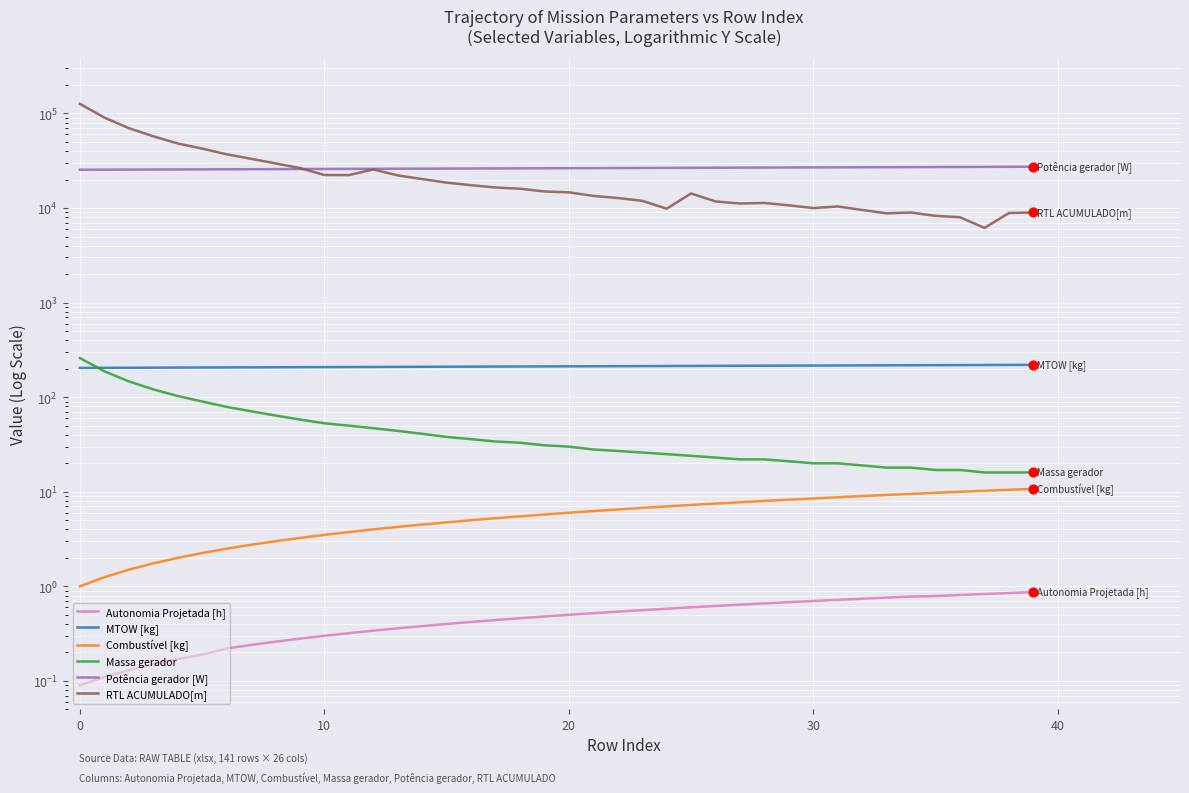

Which series has the widest spread of Y values?

RTL ACUMULADO[m]